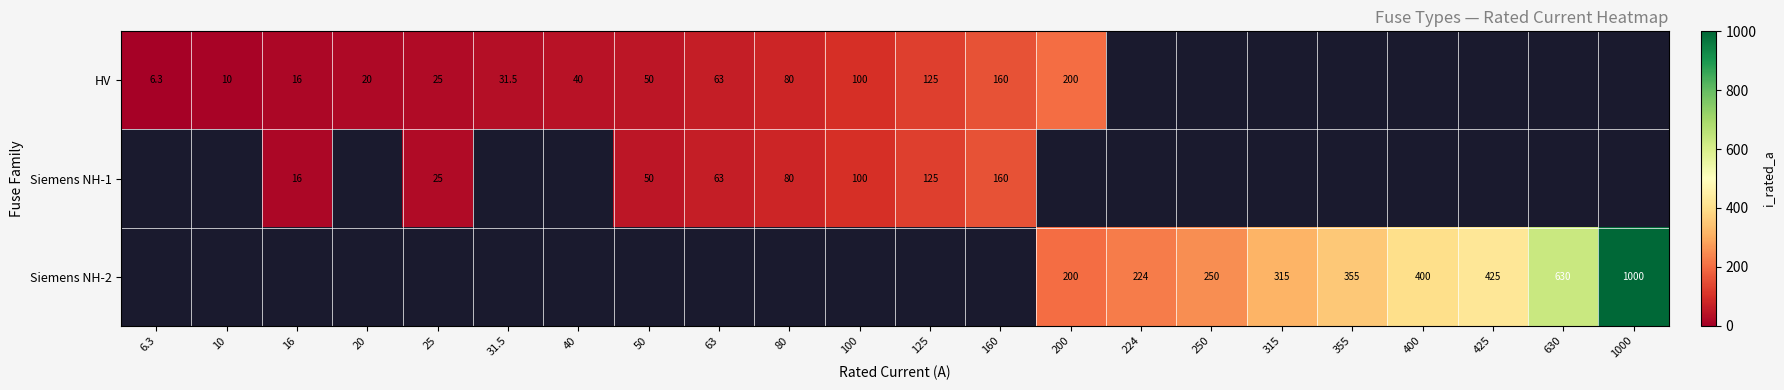

True or false: Siemens NH-1 has a value of 23.9 at 50.

False